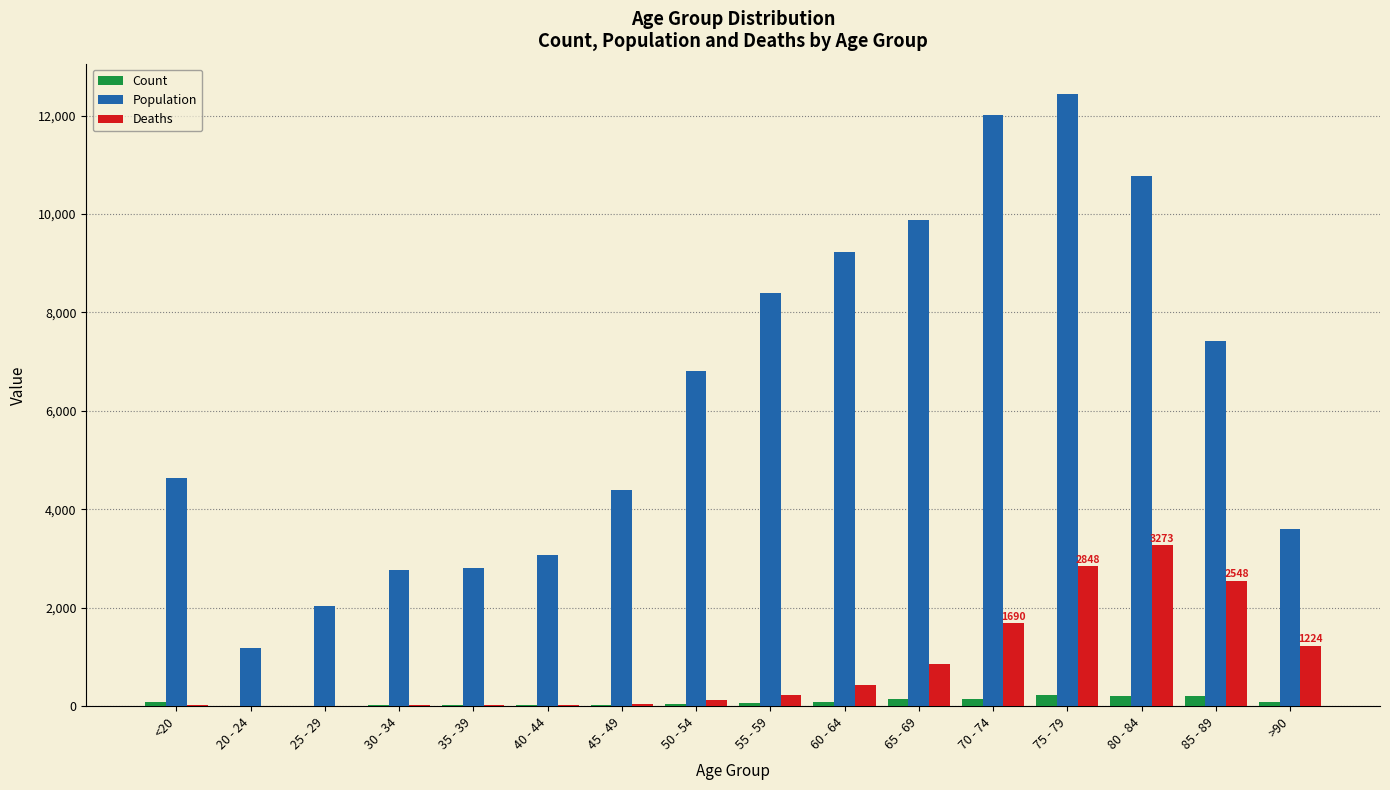

What value does the Count series have at 75 - 79?

220